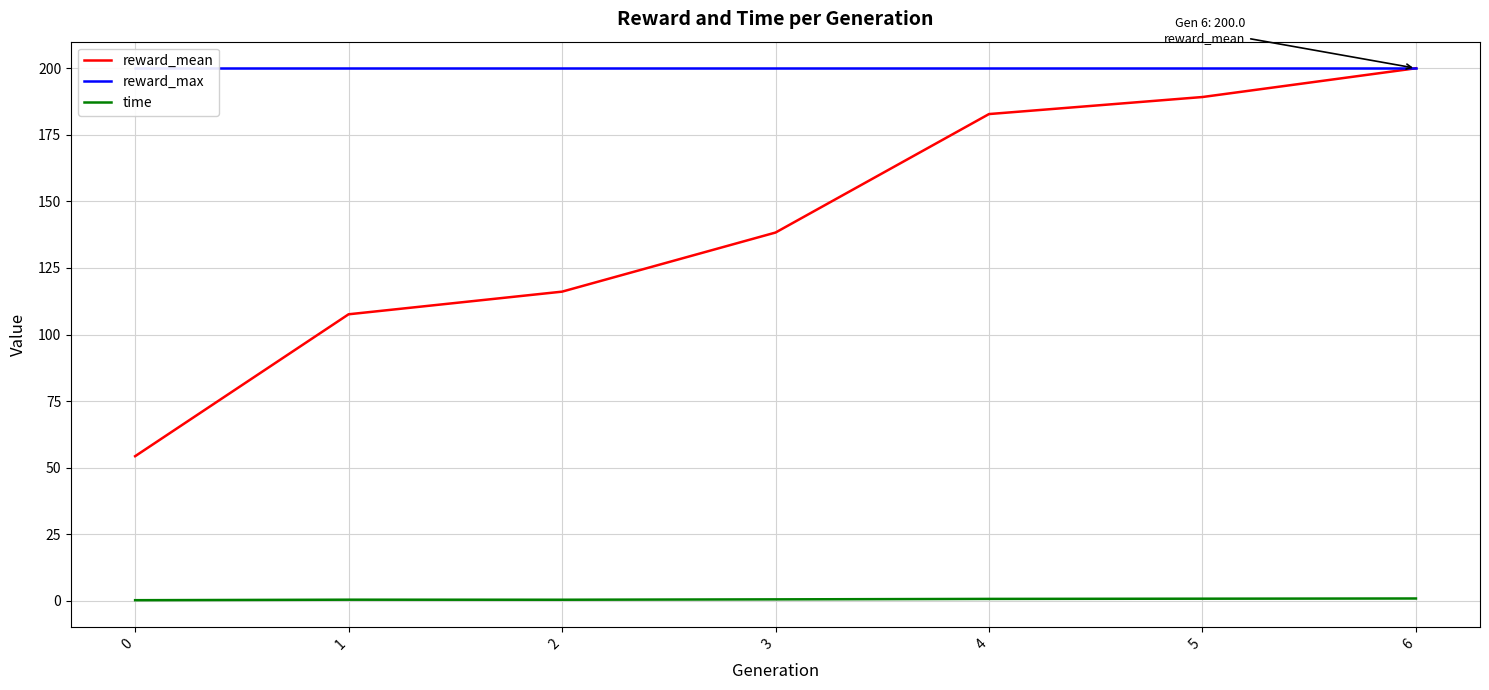

What is the difference between the maximum and minimum values in the time series?

0.6